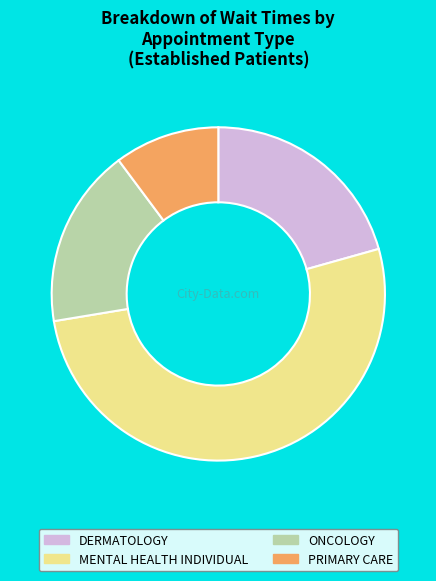

Between MENTAL HEALTH INDIVIDUAL and DERMATOLOGY, which is larger?

MENTAL HEALTH INDIVIDUAL